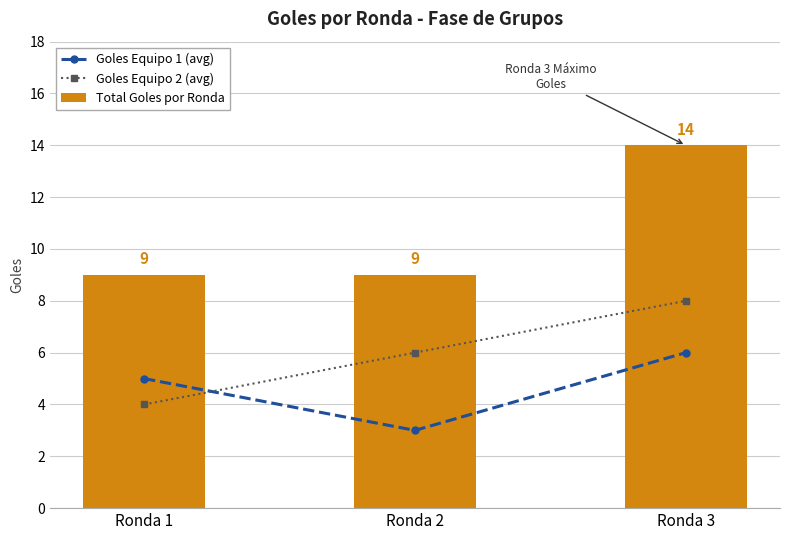

What is the spread (max minus min) of values at Ronda 2?

6